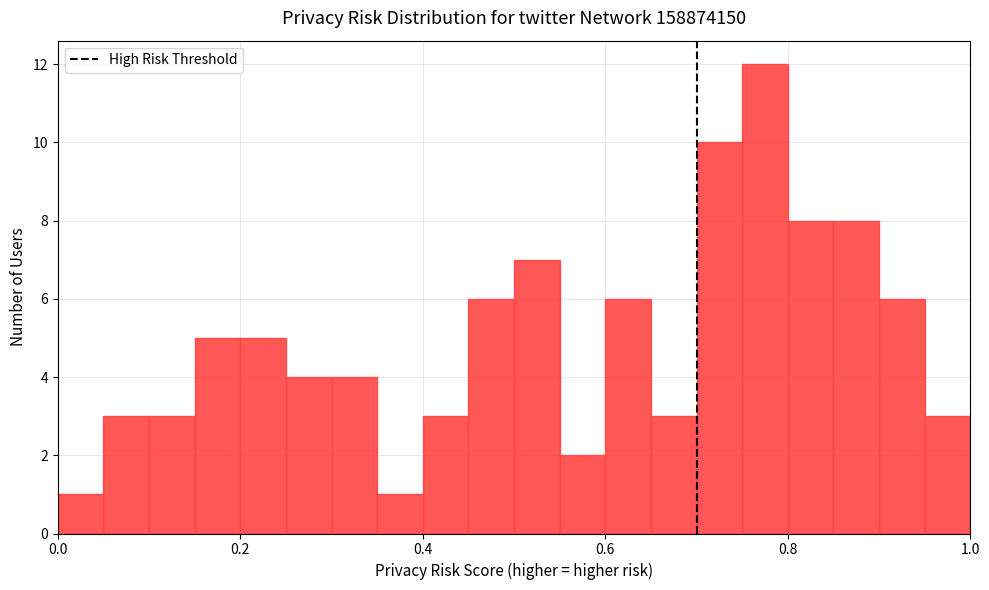

Around what value on the x-axis is the tallest bar? Give the approximate position of its centre, as read against the axis.

0.78